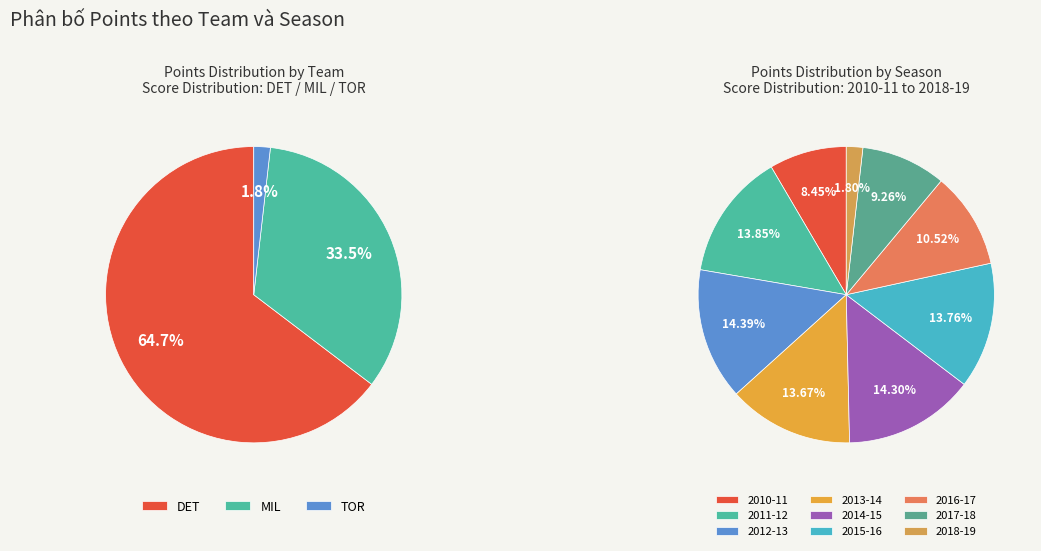

Which has a higher value, 2012-13 or 2013-14?

2012-13